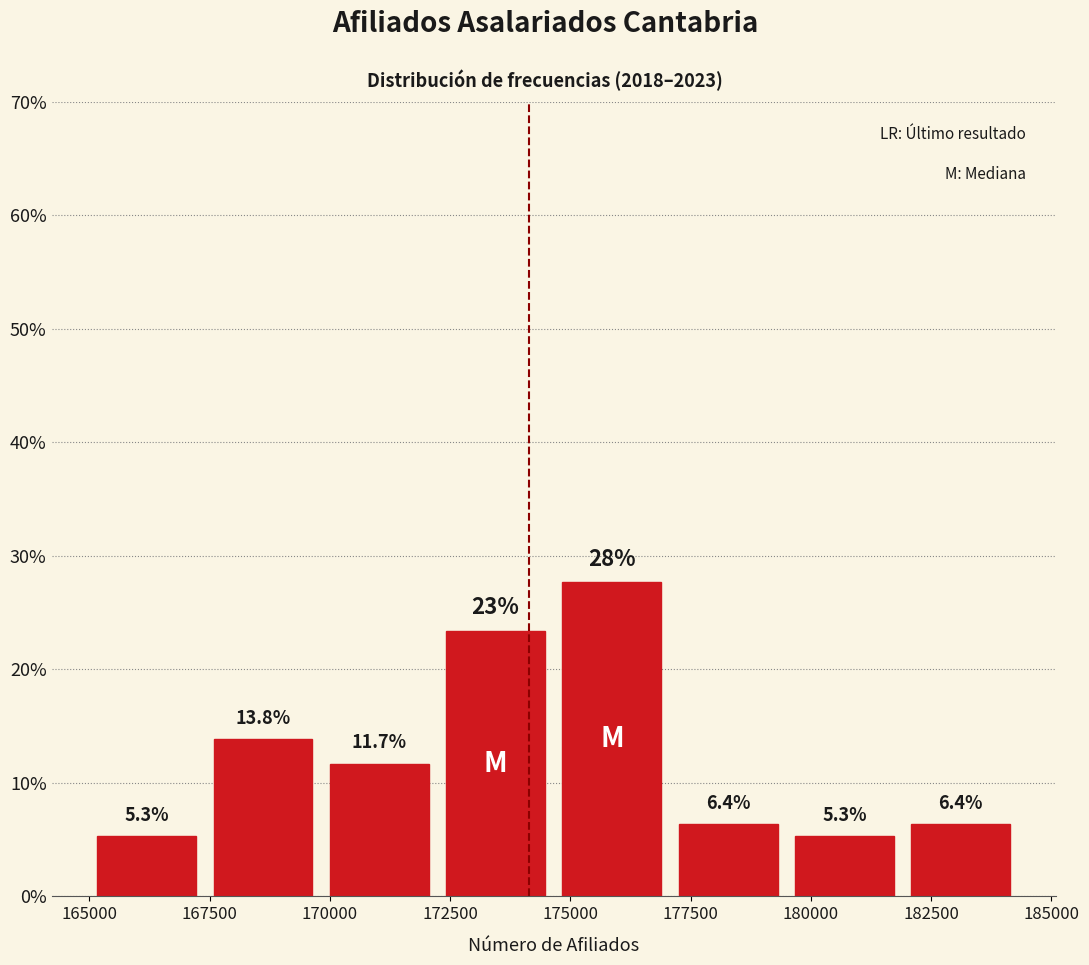

Which range on the x-axis has the tallest bar?

174500 to 177000